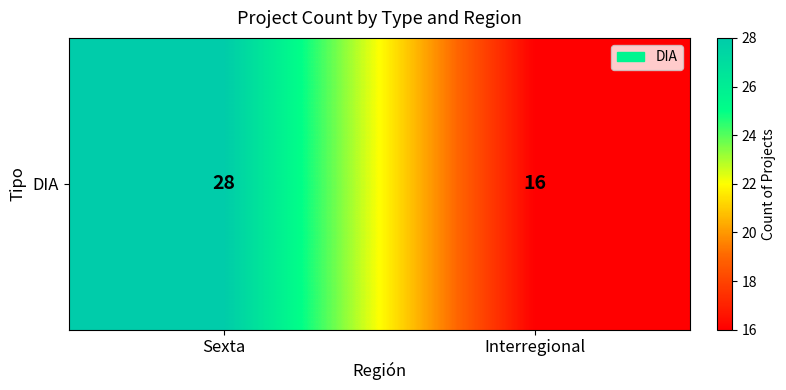

Where is the data nearest to the value 22?

Sexta